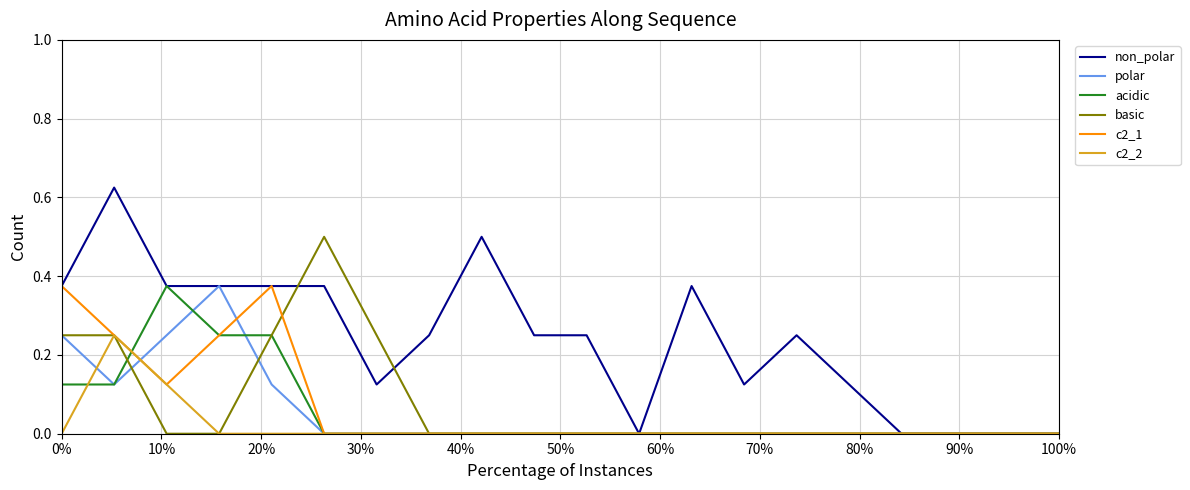

True or false: basic has more than 0 points higher than both neighbors.

True